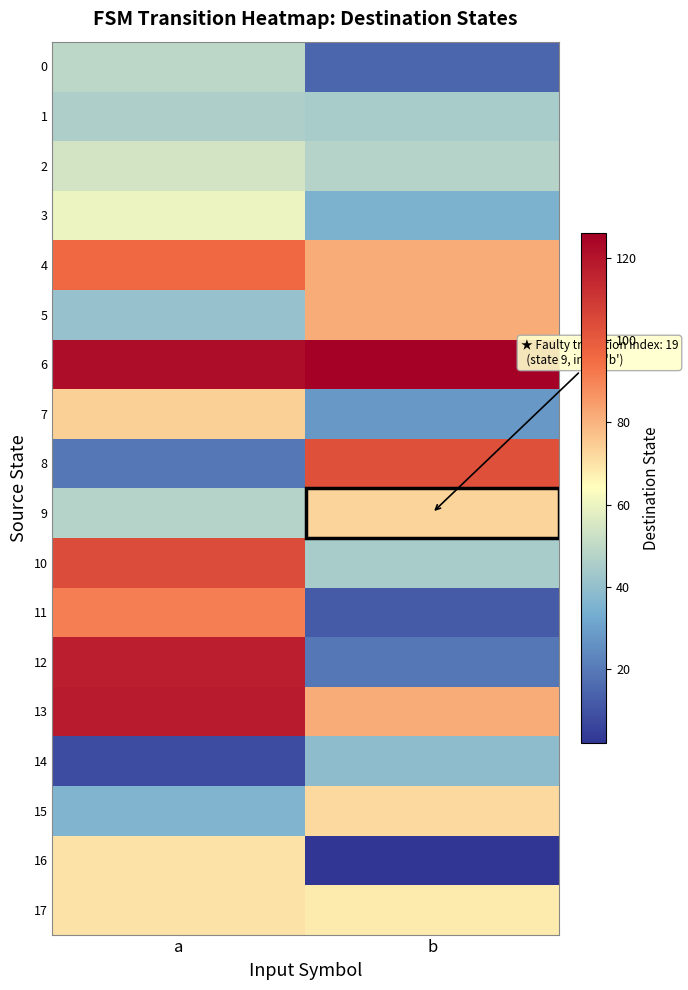

Which label corresponds to the largest value in the chart?

b